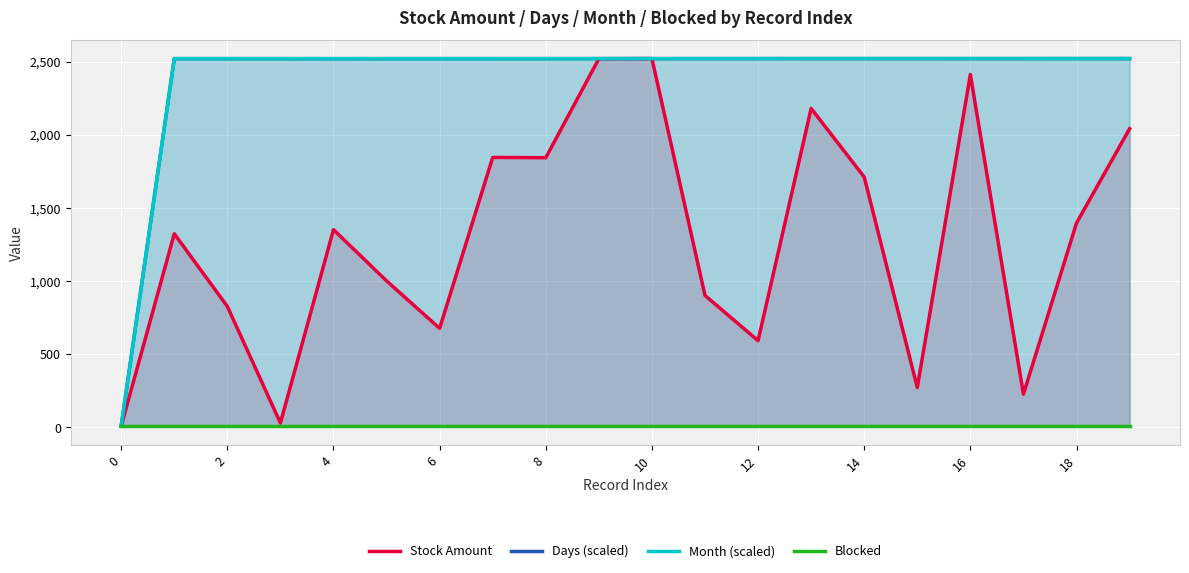

At which category is the sum across all series the highest?

10